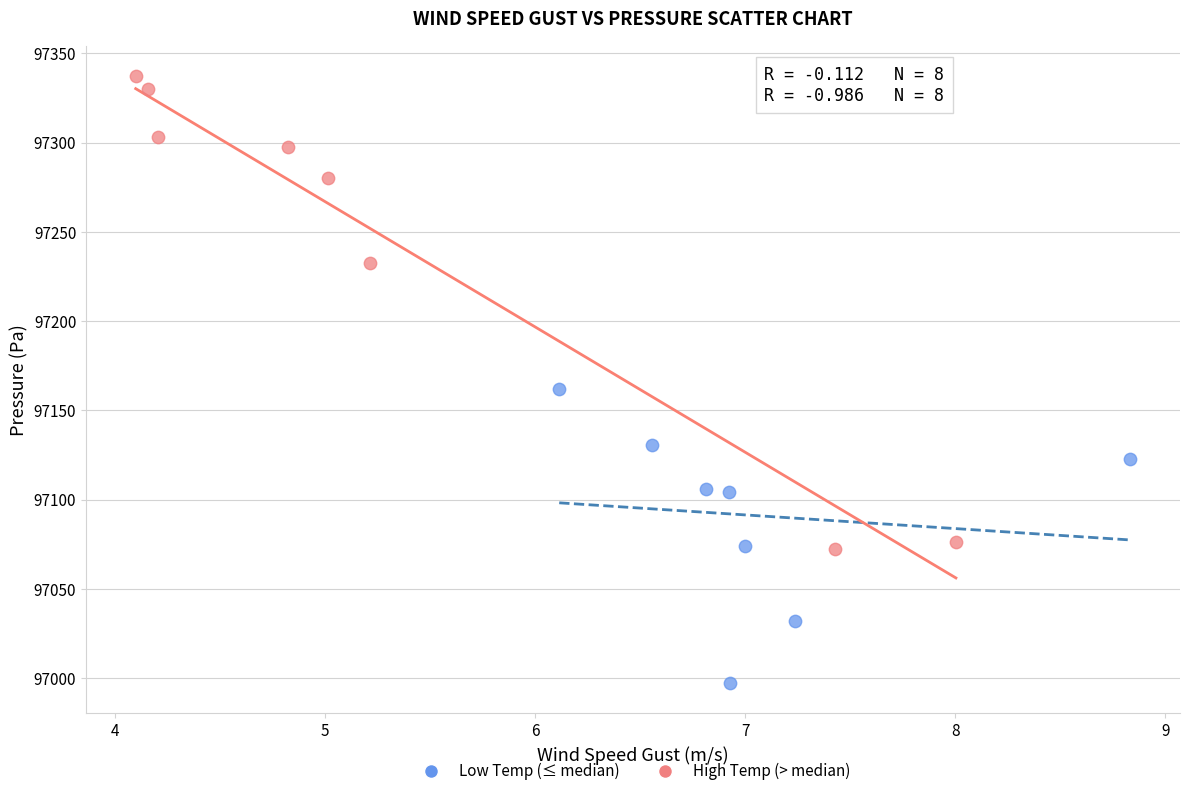

Which series reaches the minimum Y coordinate?

Low Temp (≤ median)